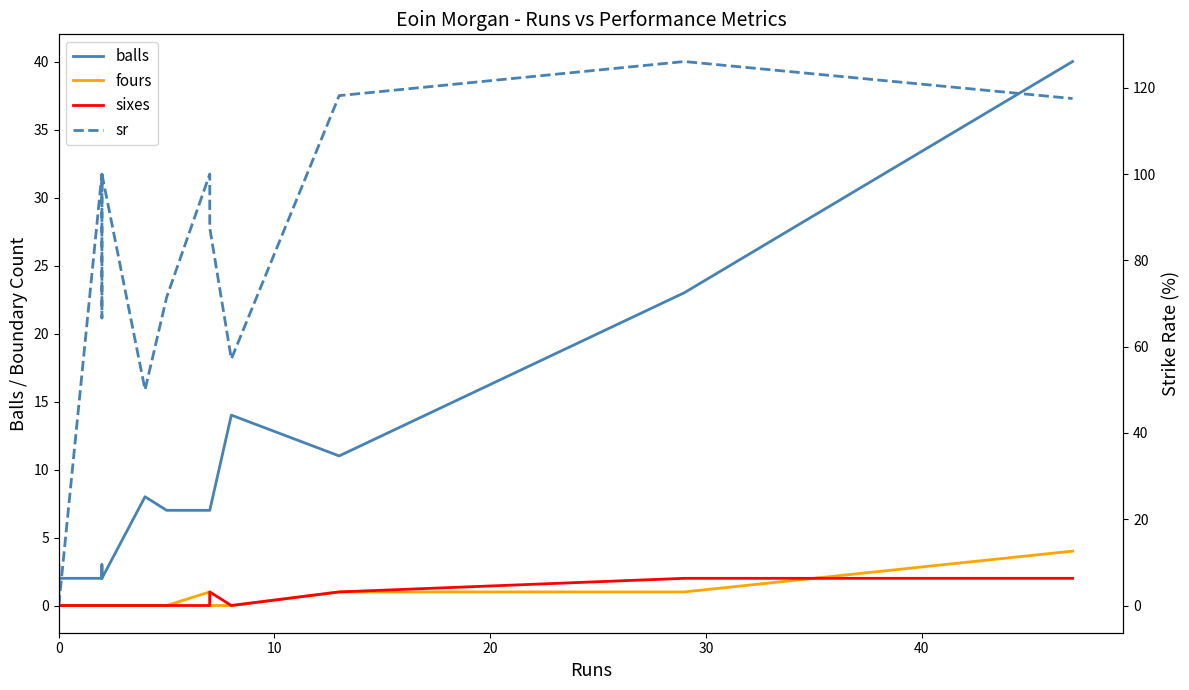

Is the value of balls at 8 greater than the value of sixes at 13?

Yes